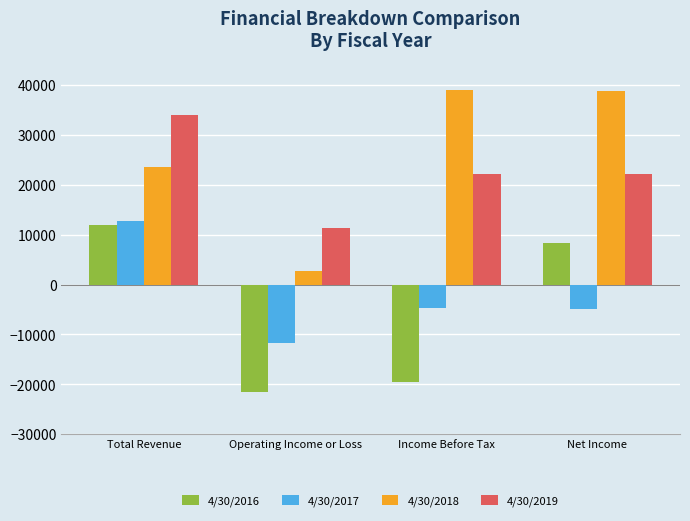

What is the total value across all series at Income Before Tax?

37021